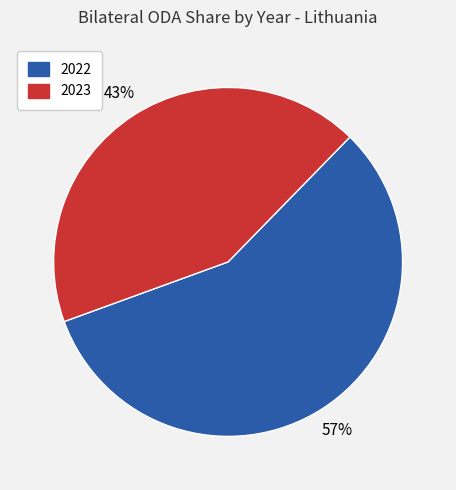

Which category has the smallest portion of the pie?

2023